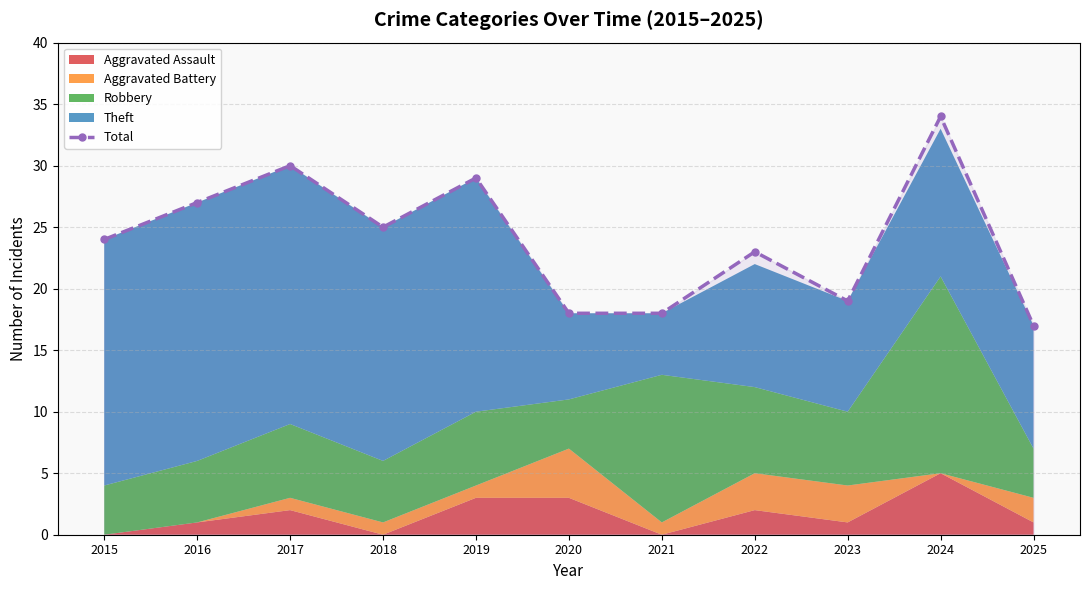

Rank the categories by value from lowest to highest.

2025, 2020, 2021, 2023, 2022, 2015, 2018, 2016, 2019, 2017, 2024